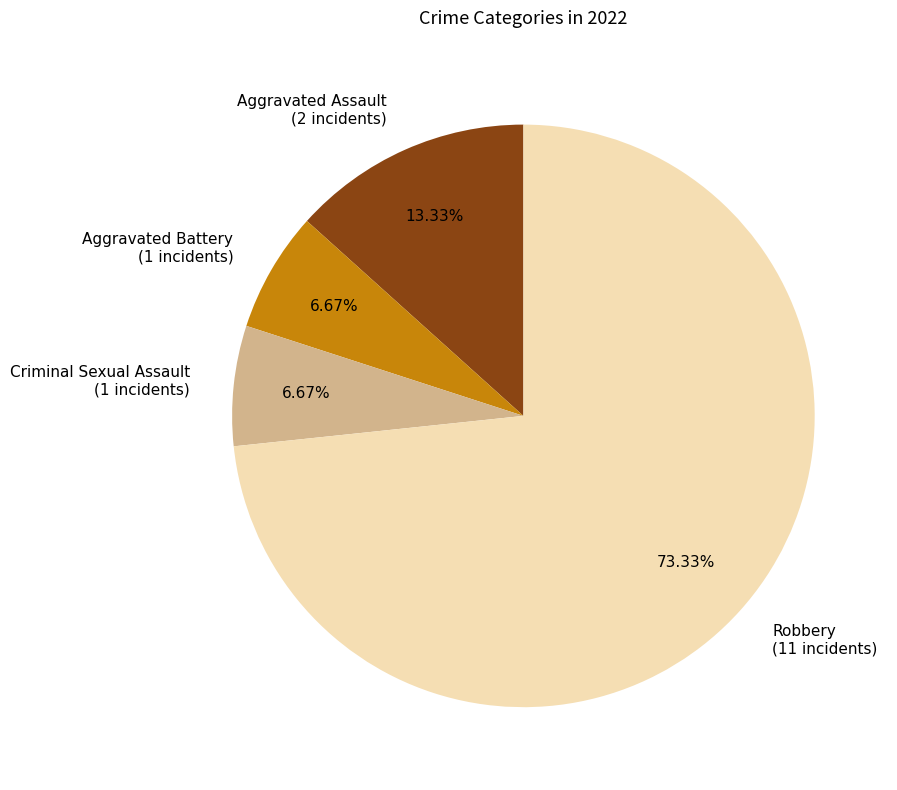

True or false: Aggravated Battery accounts for 20% of the total.

False